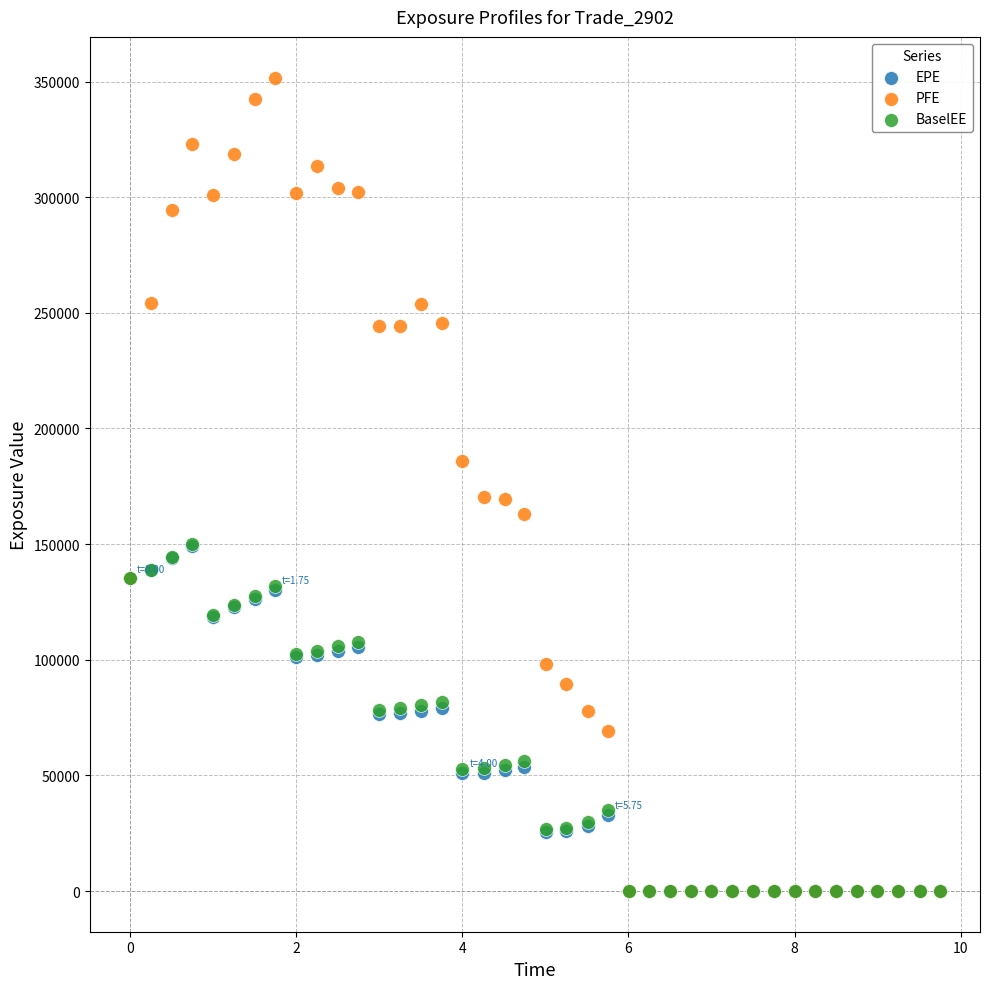

Which series contains the highest Y value?

PFE